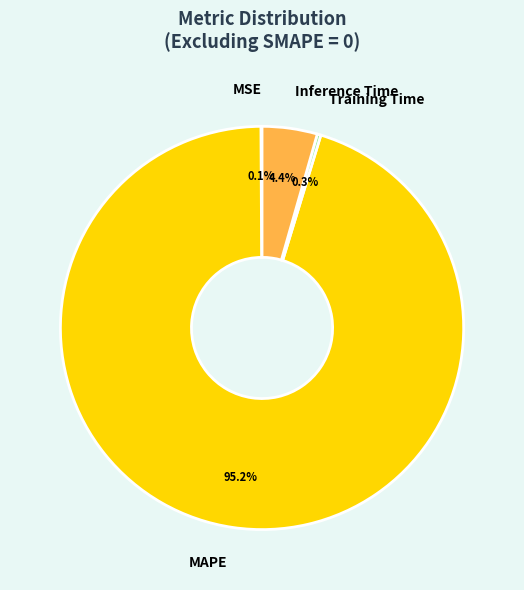

Is there a majority slice in this chart?

Yes